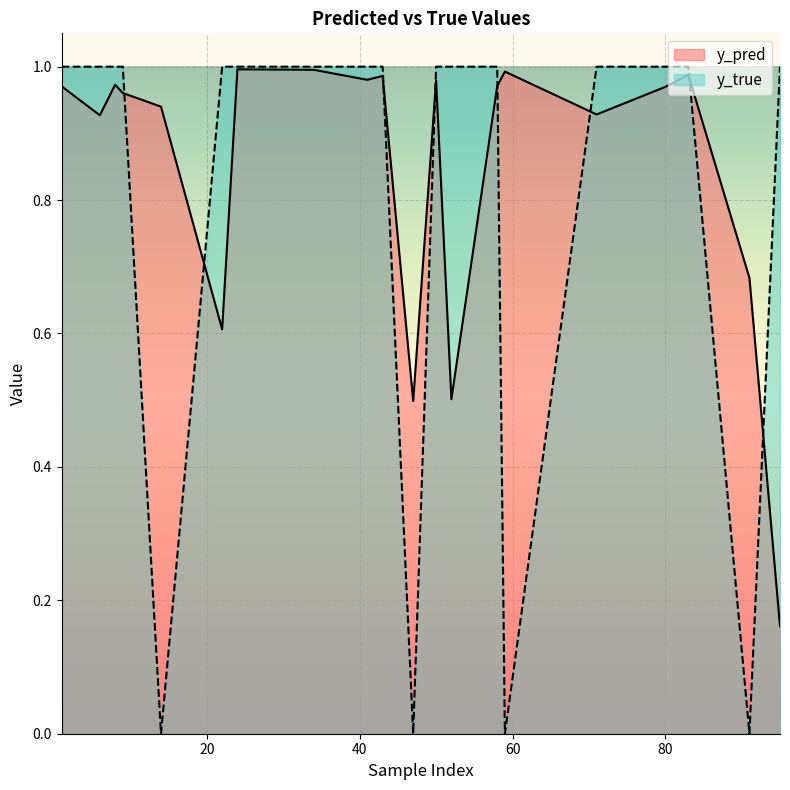

How many interior local peaks does the y_pred series have?

7